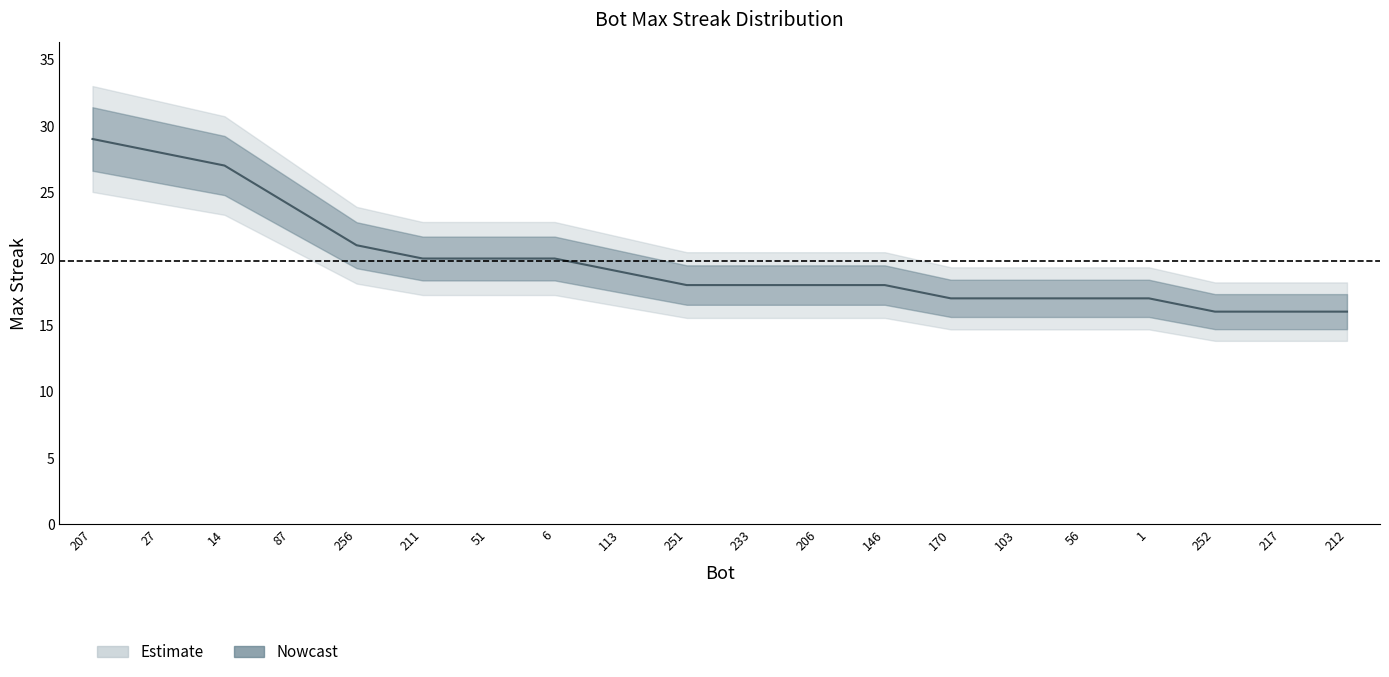

What is the average value?

20